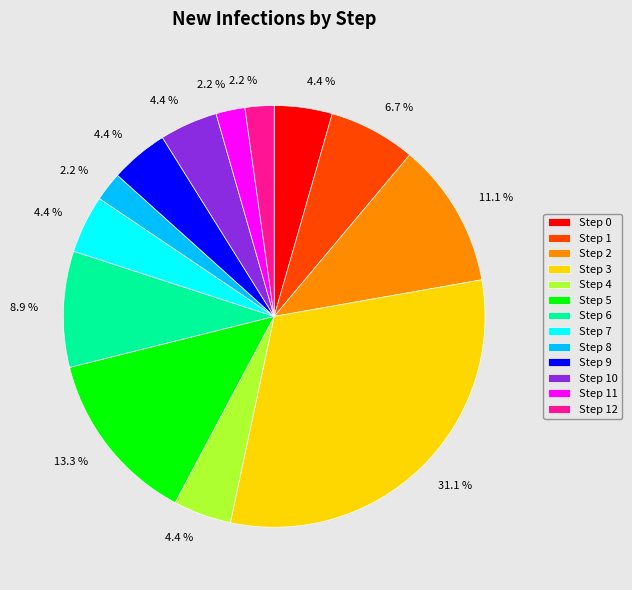

Does any single category account for the majority?

No